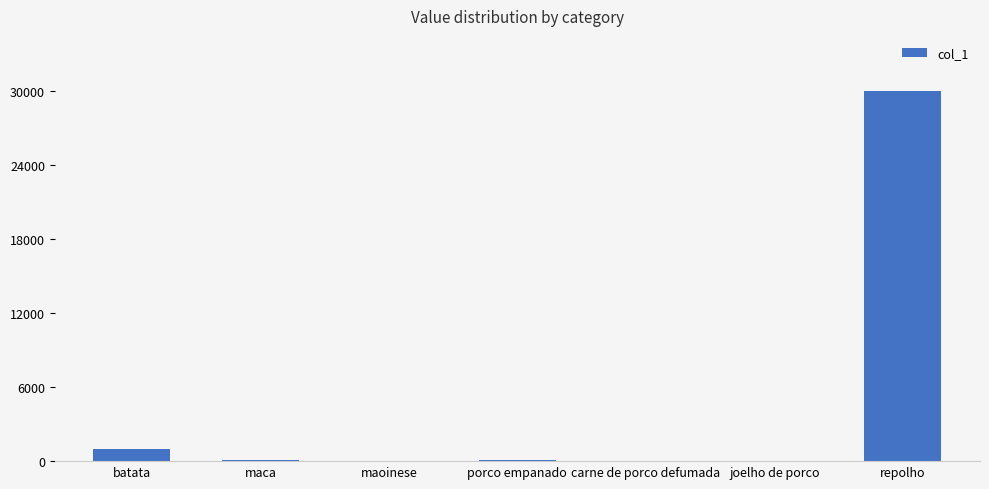

Between repolho and maca, which is larger?

repolho